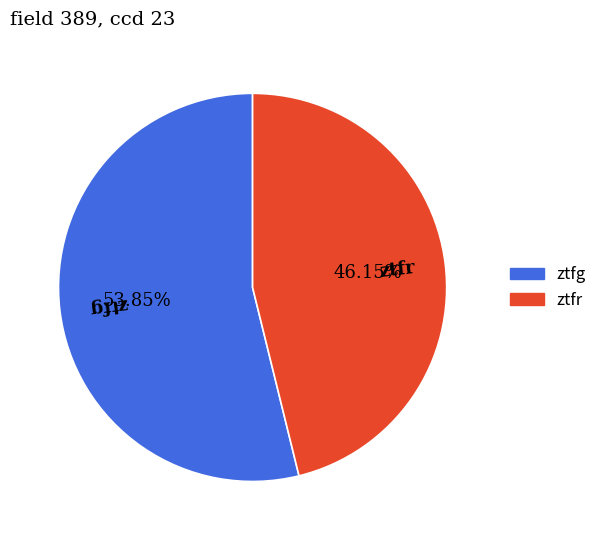

Combined, do ztfr and ztfg account for over 50%?

Yes